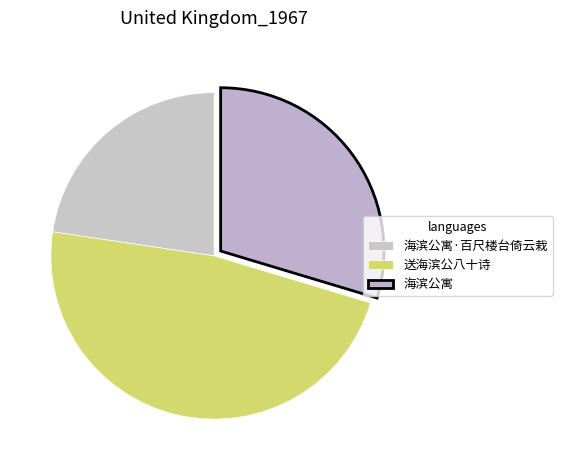

What is the smallest slice in the pie chart?

海滨公寓·百尺楼台倚云栽